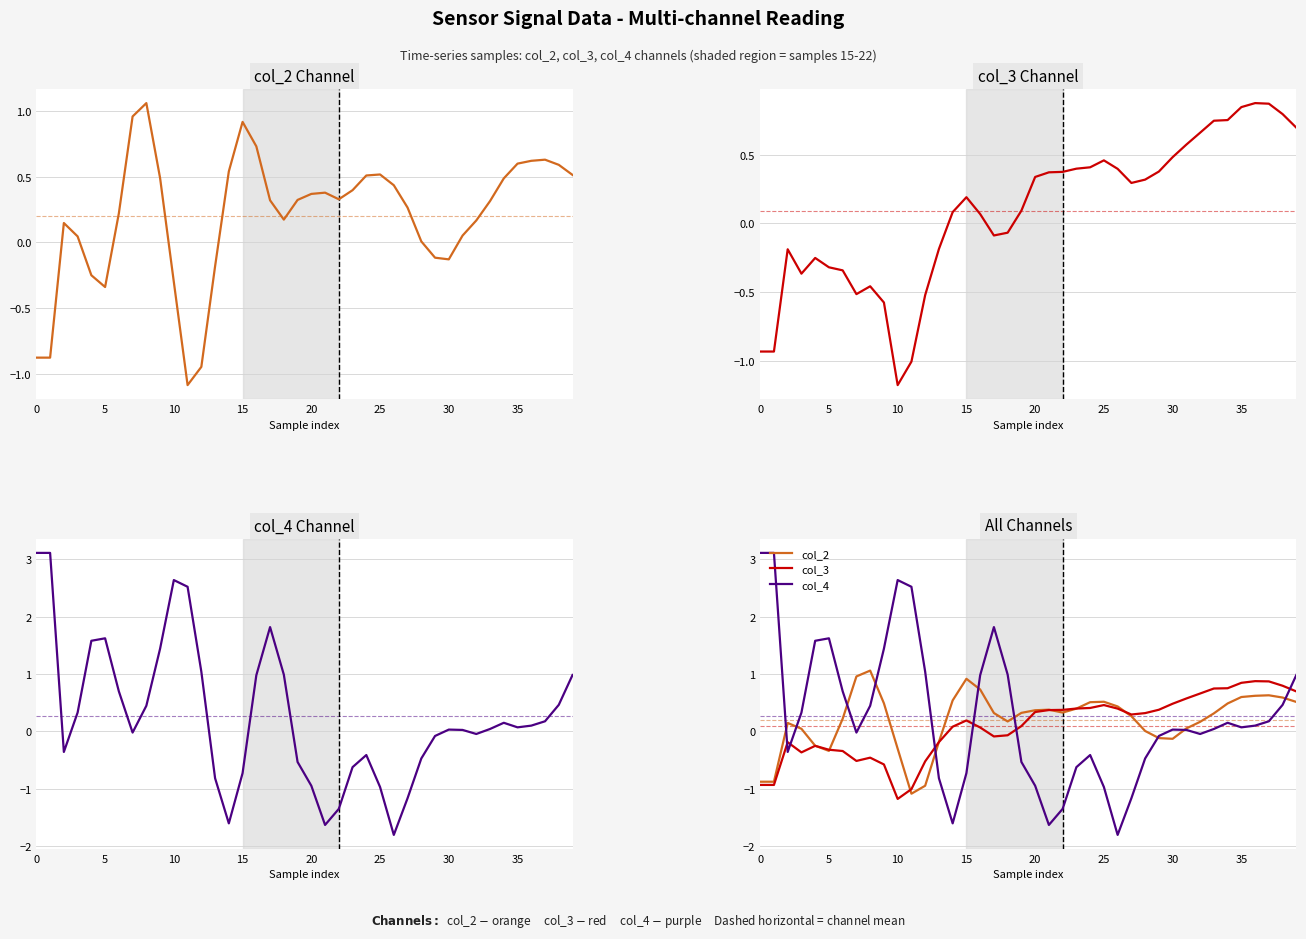

After their last crossing, which series has the higher values: col_4 or col_3?

col_4